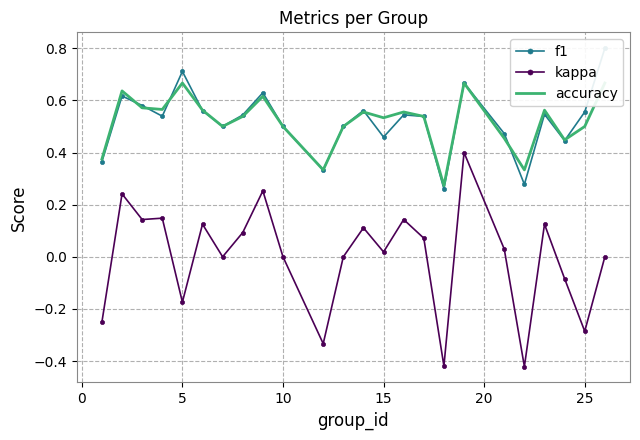

True or false: kappa has more than 2 interior local peaks.

True